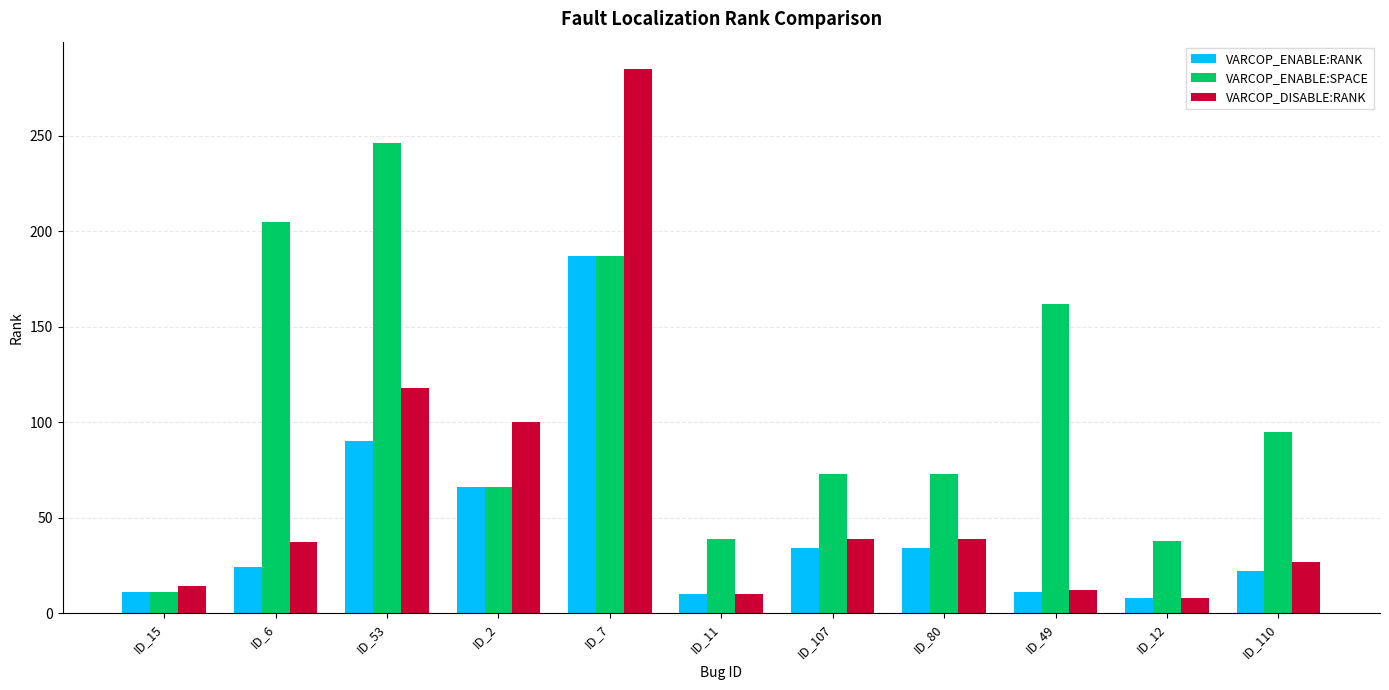

Which category has the highest value in the VARCOP_ENABLE:RANK series?

ID_7